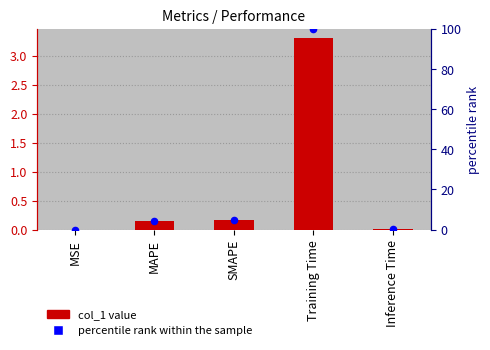

Is the value of col_1 at SMAPE greater than the value of percentile rank within sample at MAPE?

No